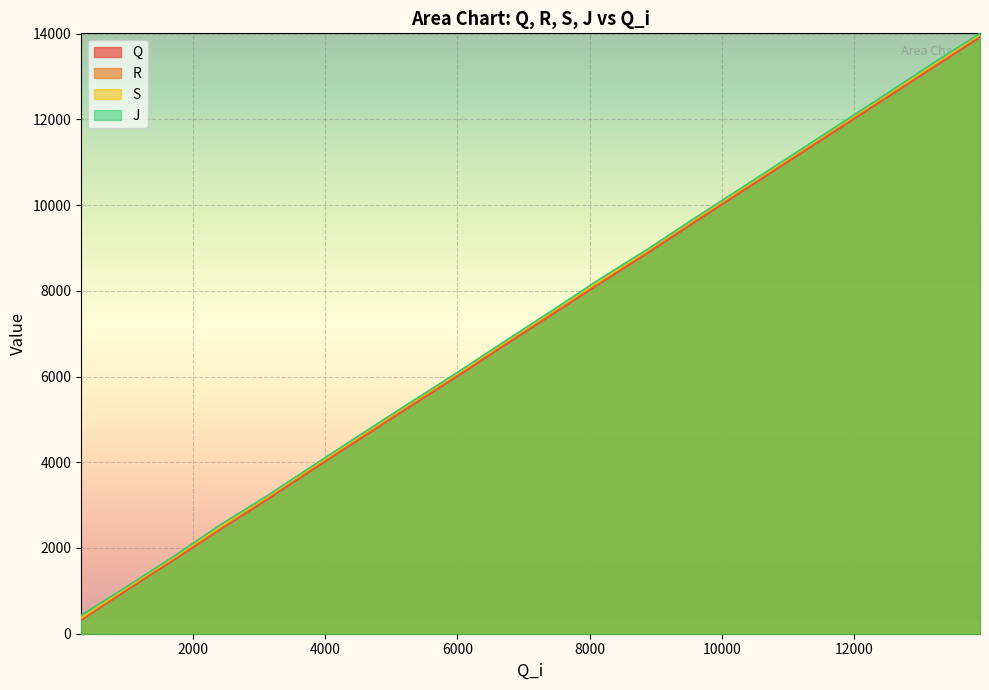

What is the average value of the J series?

7194